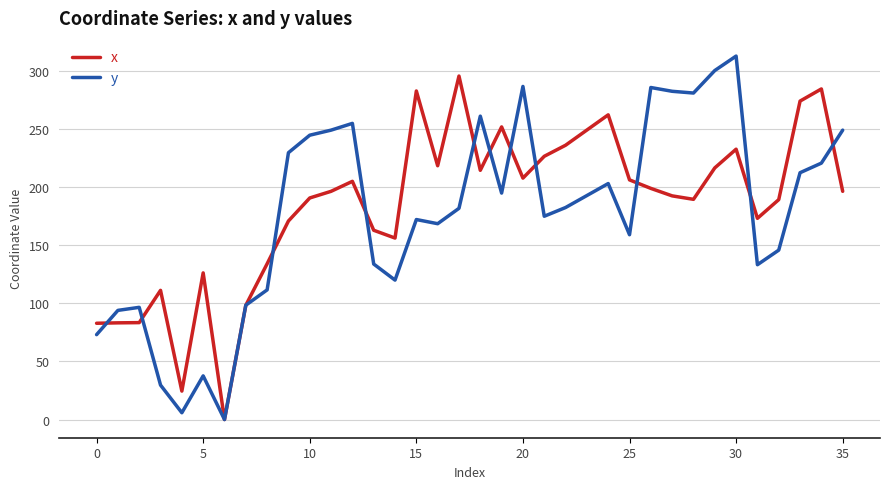

Rank the series by their maximum value, from highest to lowest.

y, x